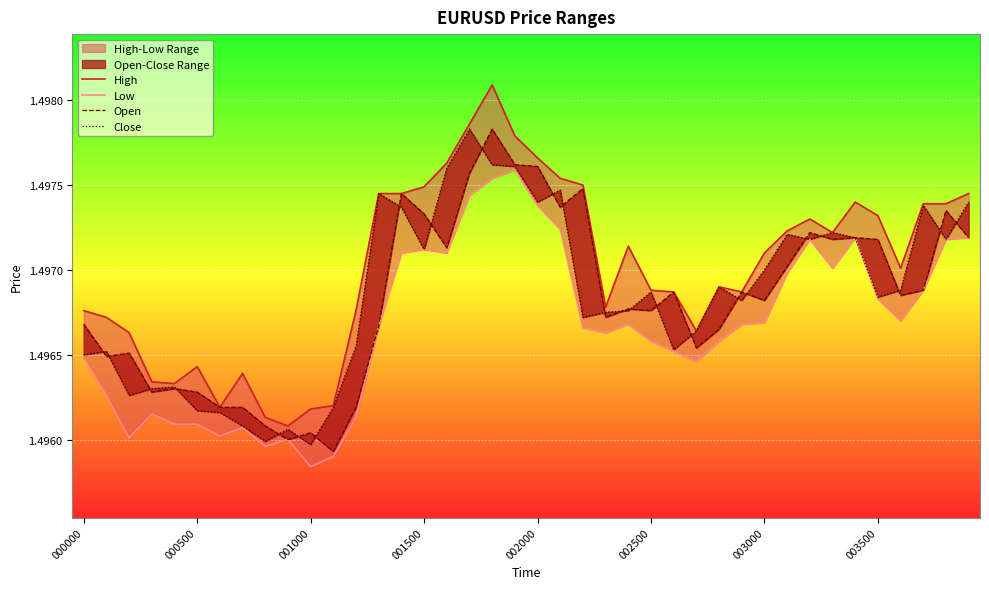

What position from the right is 14?

26